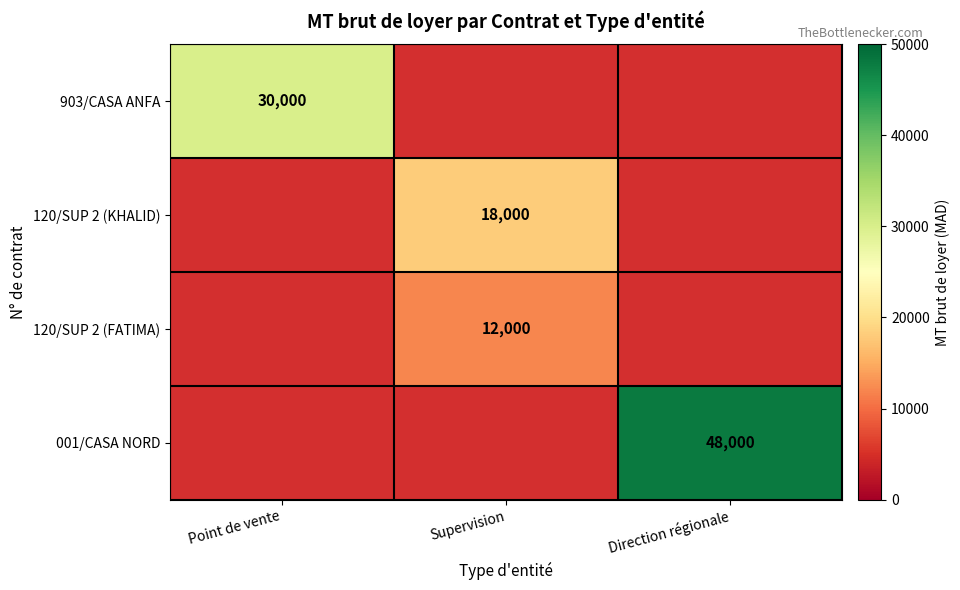

The value of 120/SUP 2 (KHALID) at Supervision is 18000. True or false?

True